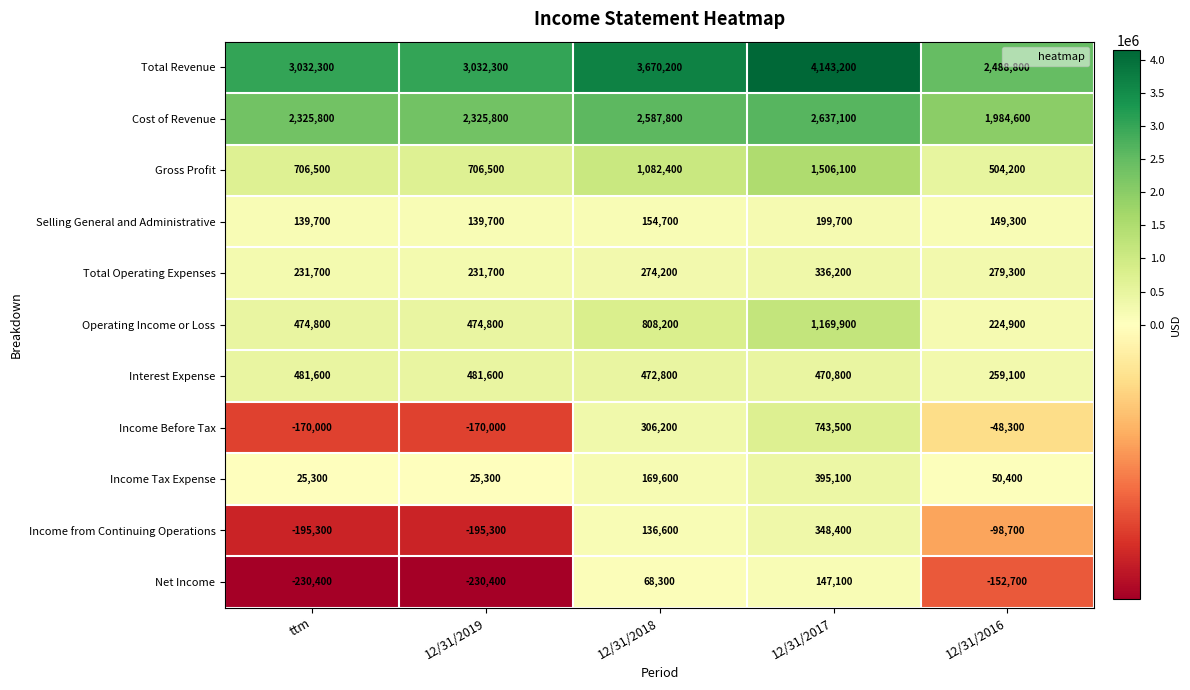

Where is Income from Continuing Operations nearest to the value 76550?

12/31/2018